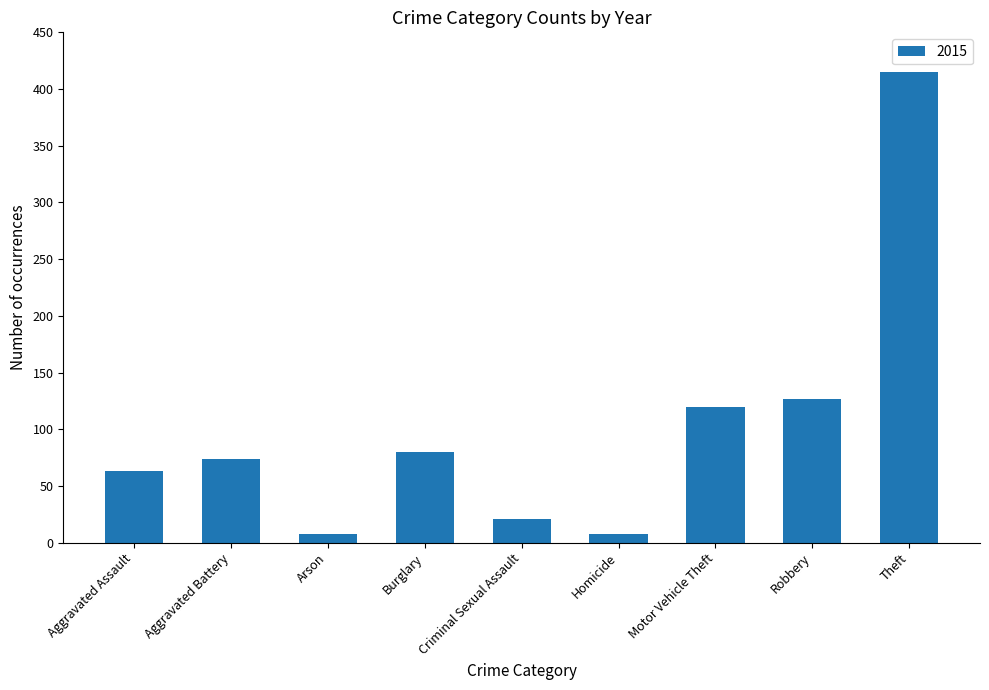

Count the number of categories in the chart.

9